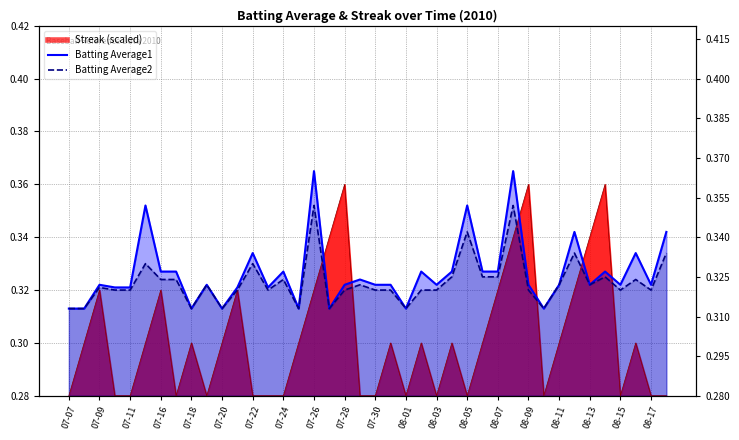

Which series ends up on top after the final intersection of Batting Average1 and Streak?

Batting Average1